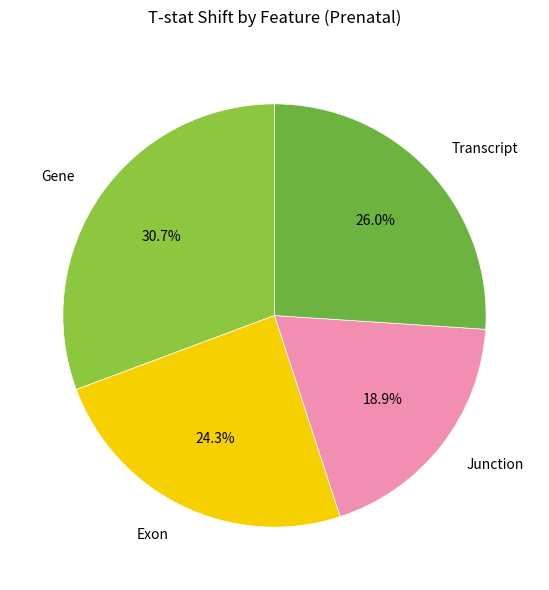

Rank the categories by value from highest to lowest.

Gene, Transcript, Exon, Junction